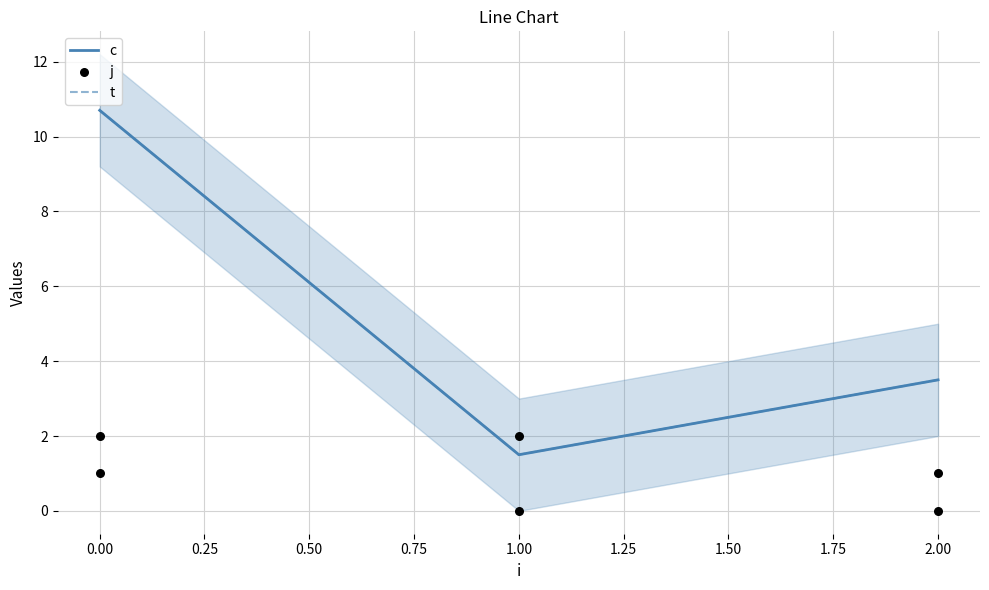

Which series contains the lowest Y value?

j